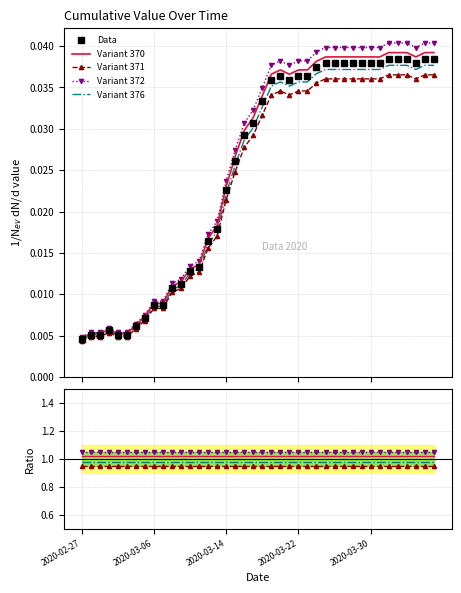

What is the average value of the Variant 372 series?

1.1